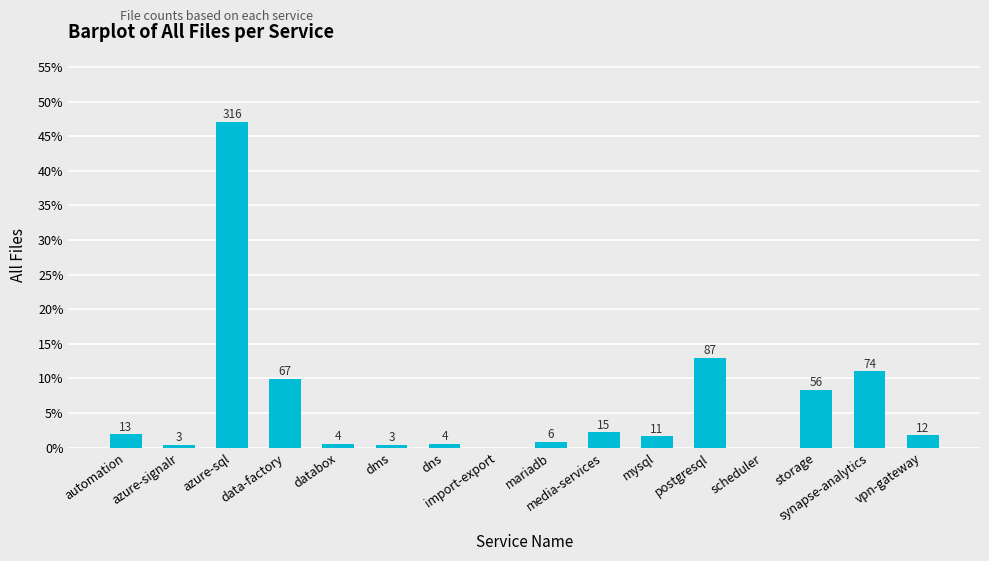

What is the sum of all values?

100.0